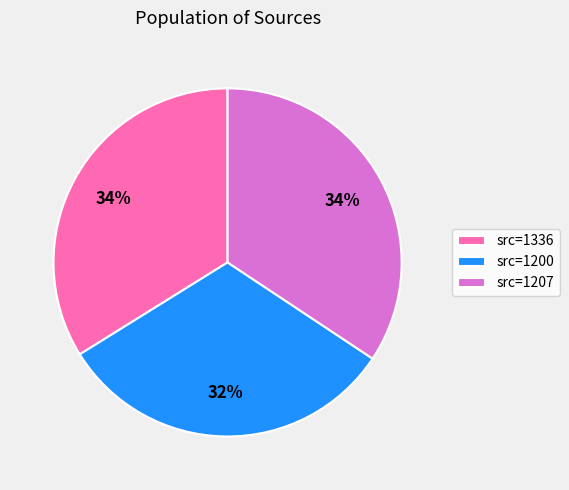

What is the ratio of the value at src=1200 to the value at src=1336?

0.9